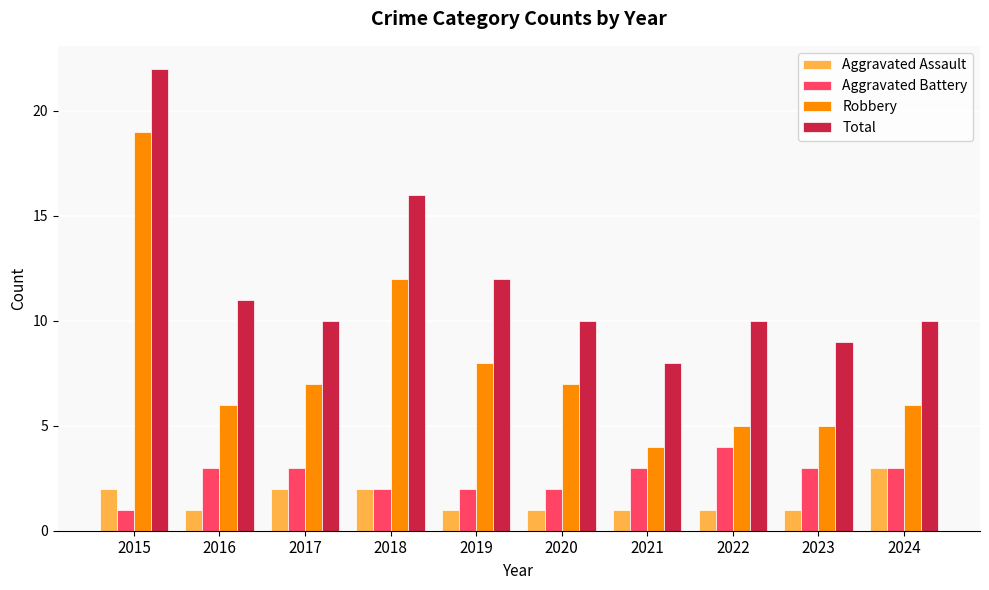

Which series has the largest total across all categories?

Total